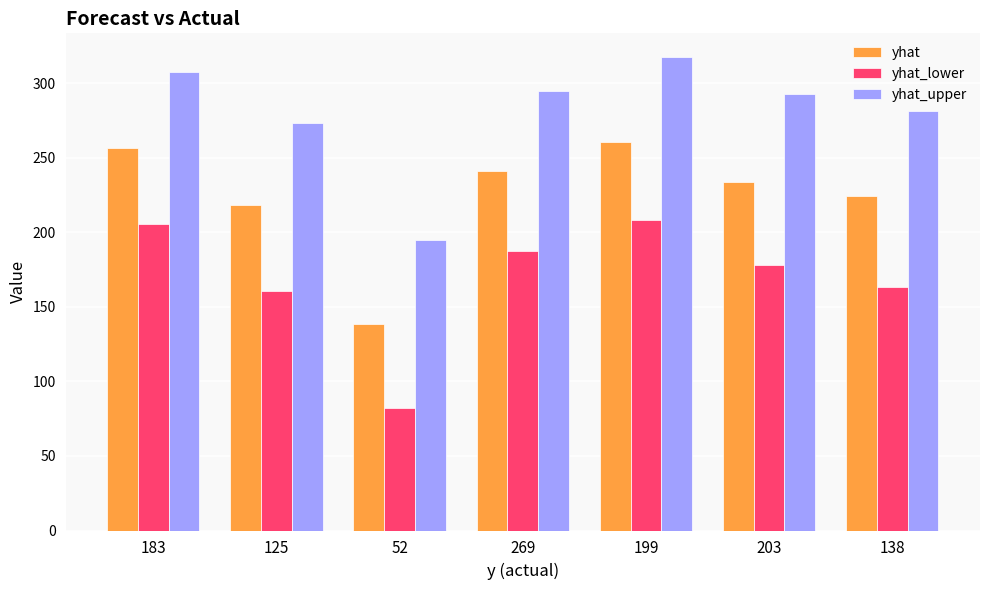

What is the value of the yhat_upper bar at the 6th from the left?

293.0